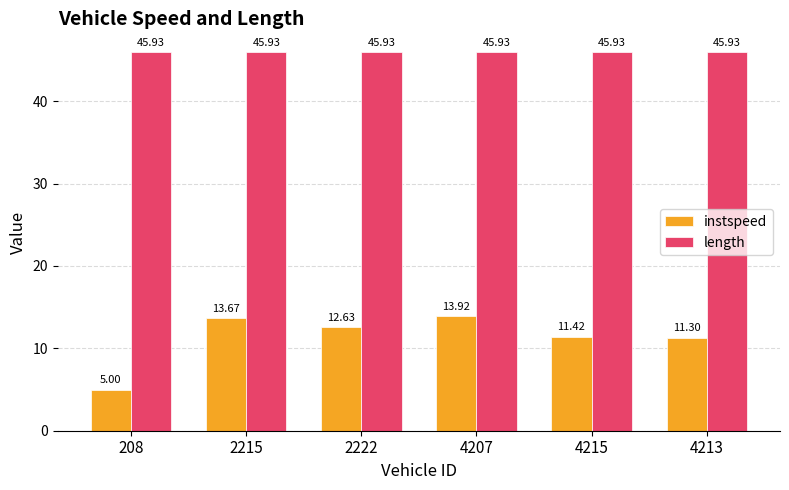

At how many categories does at least one series exceed 37?

6